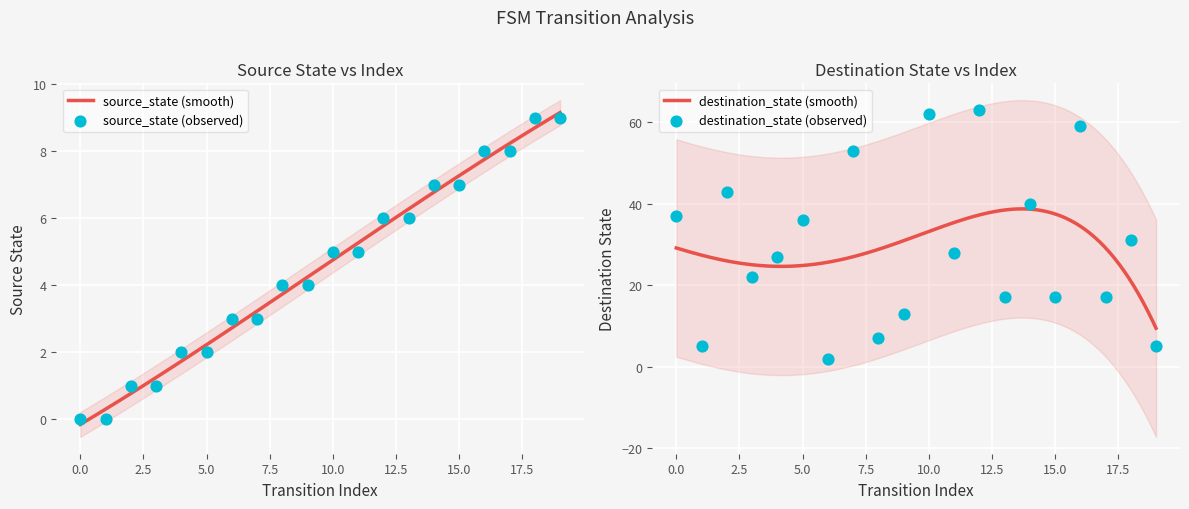

Which series has the largest total across all categories?

destination_state